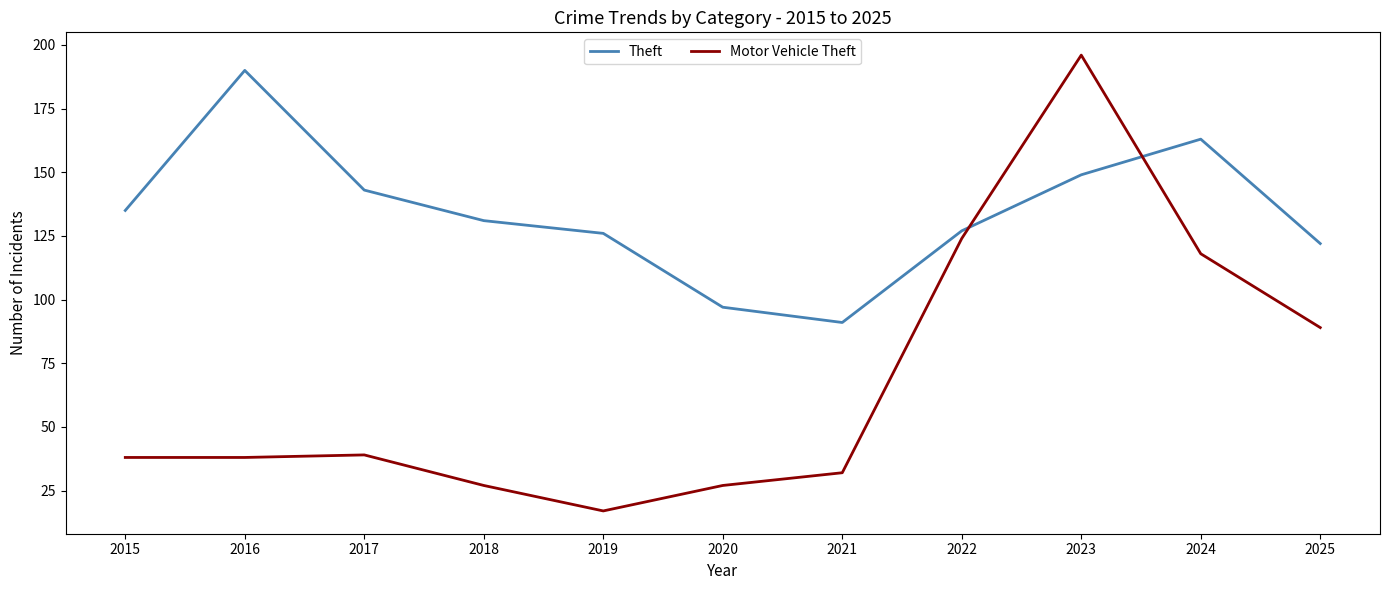

What is the sum of all Theft values?

1474